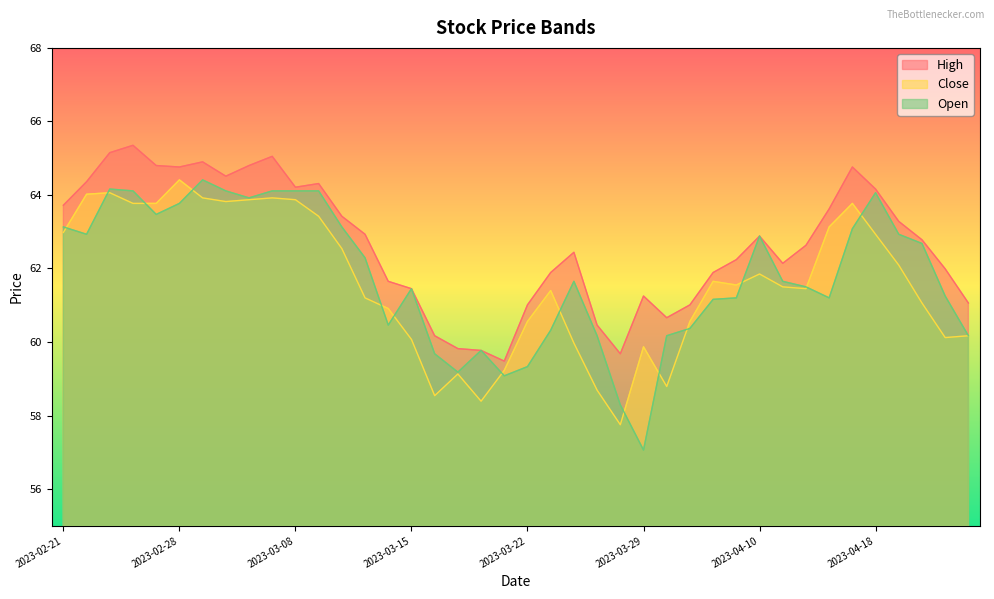

Is the value of High at 2023-02-22 greater than the value of Close at 2023-03-14?

Yes